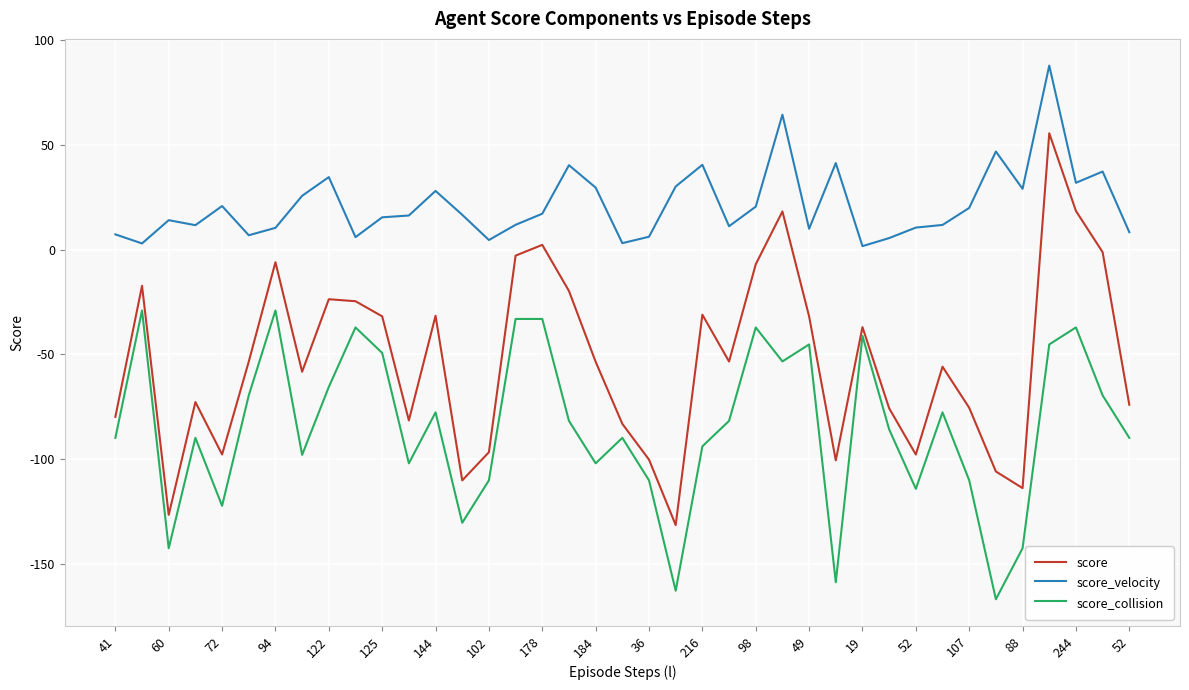

What is the difference between the maximum and minimum values in the score series?

186.8